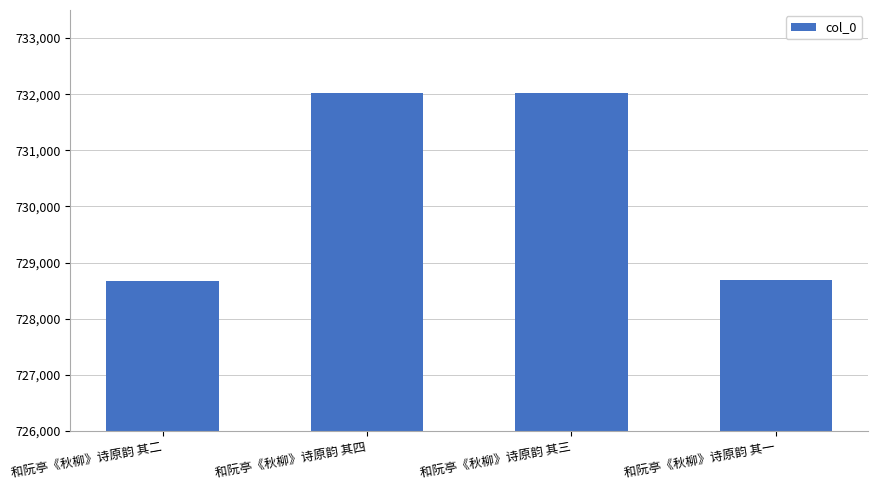

What is the minimum value shown in the chart?

728680